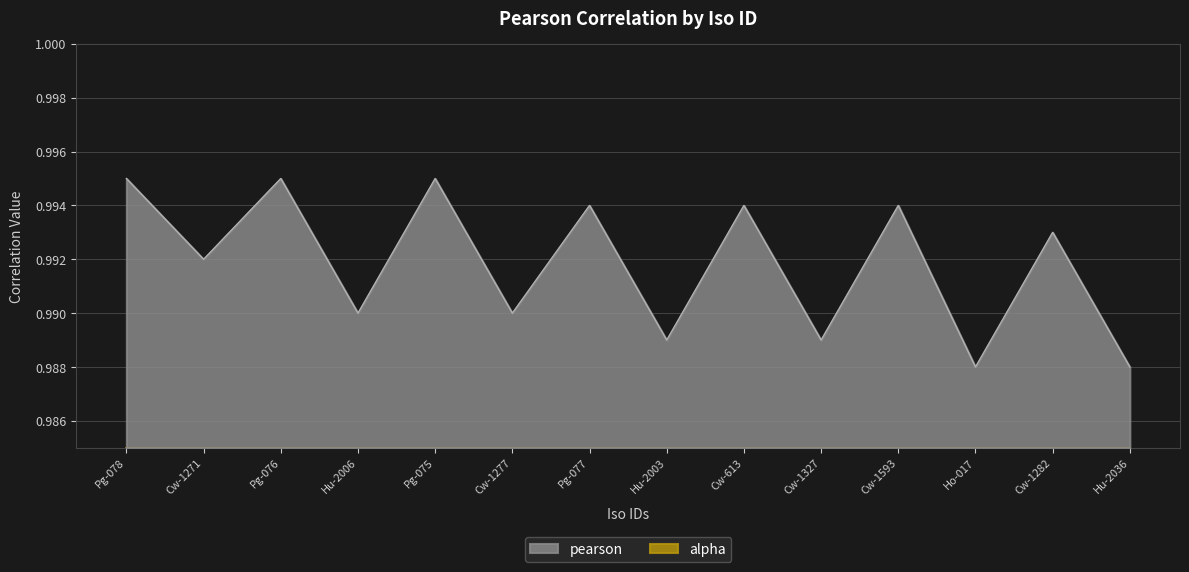

What position from the left is Cw-613?

9